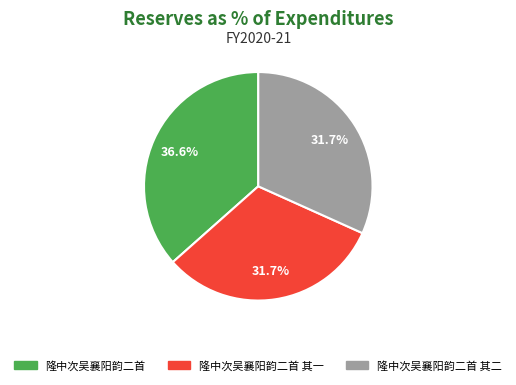

To the nearest percent, what is the difference between the largest and smallest slice percentages?

5%